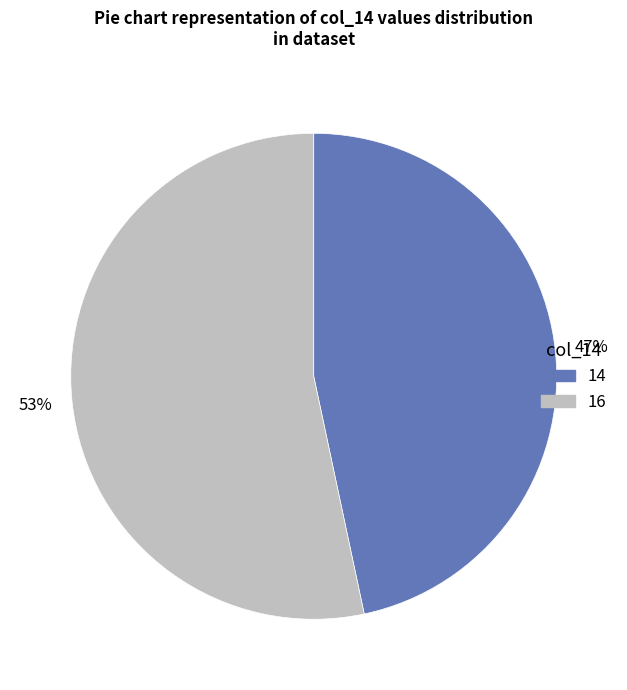

Is the sum of 14 and 16 greater than half?

Yes